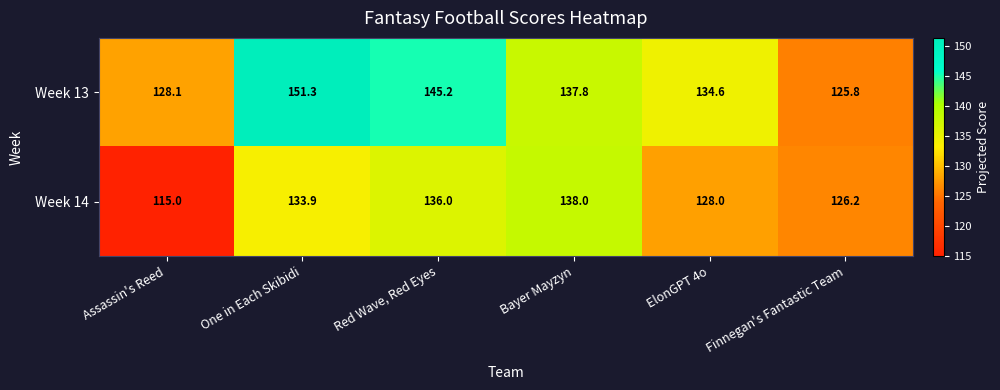

What is the total value across all series at Assassin's Reed?

243.1